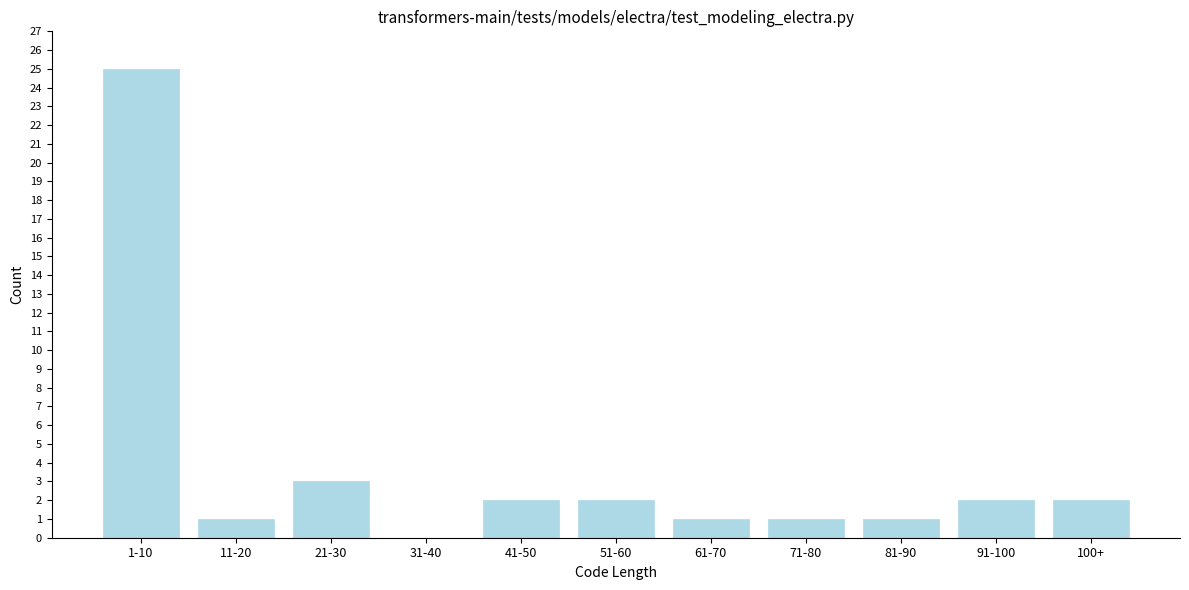

Reading right to left, extract all data points from this chart.

100+=2	91-100=2	81-90=1	71-80=1	61-70=1	51-60=2	41-50=2	31-40=0	21-30=3	11-20=1	1-10=25